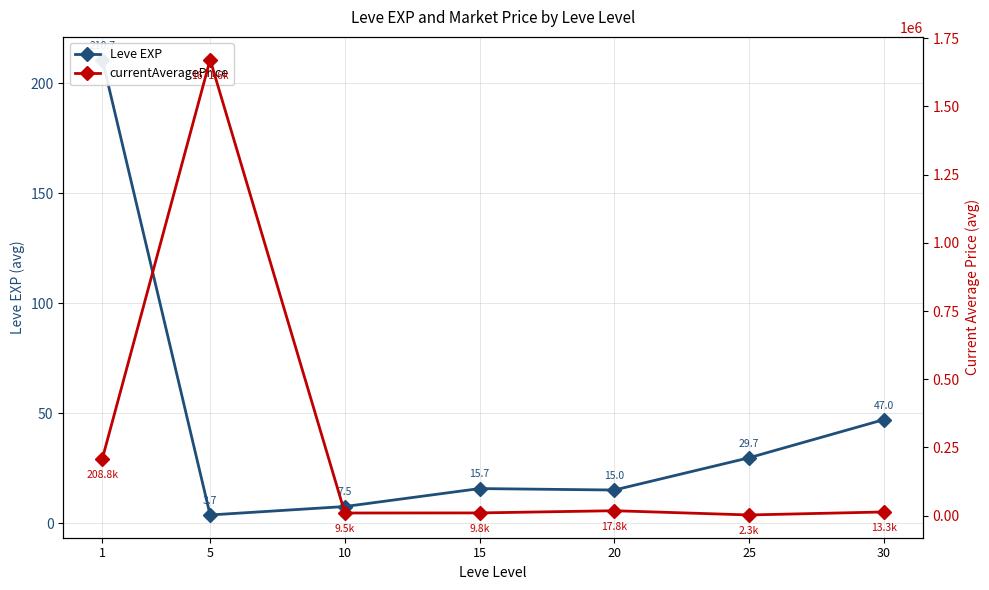

Where is currentAveragePrice nearest to the value 836954?

1